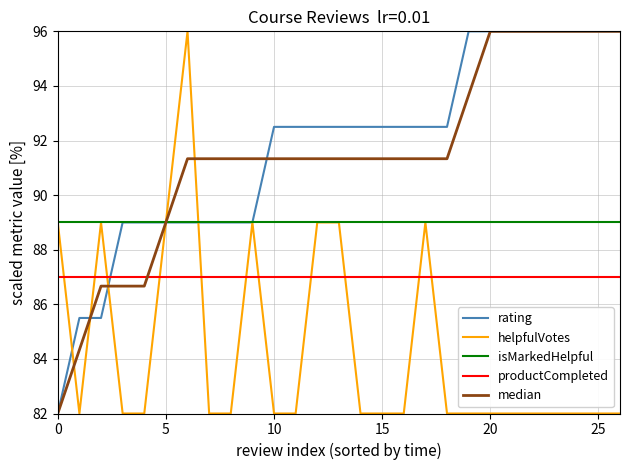

What is the maximum value for productCompleted?

87.0